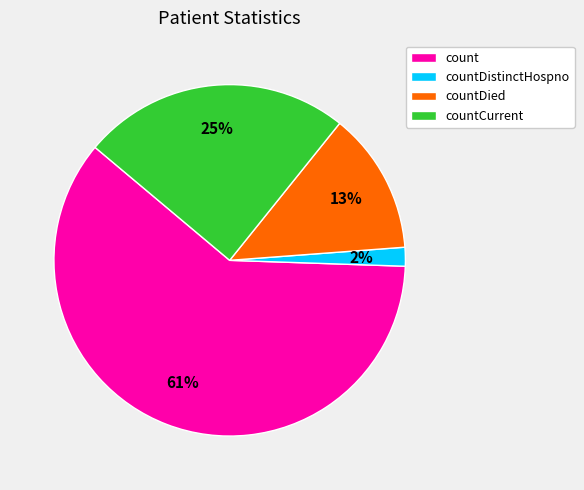

To the nearest percent, what is the difference between the countDied and countCurrent slice percentages?

12%